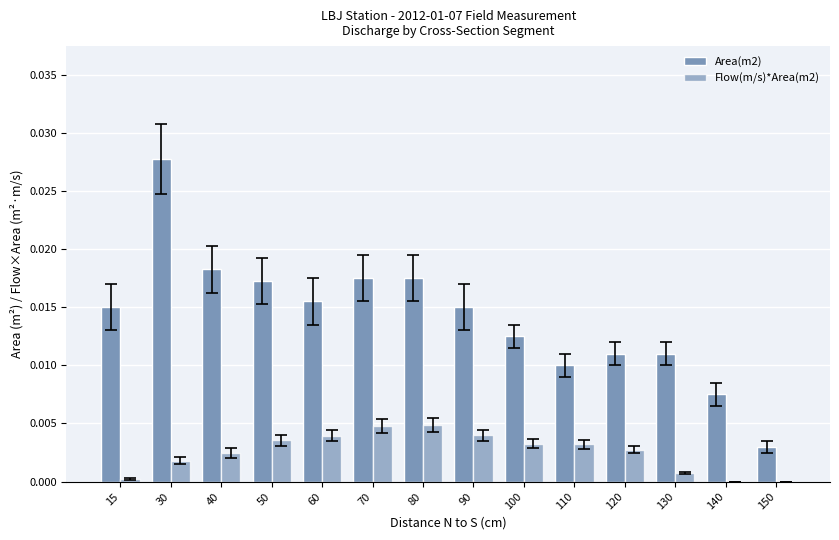

Does the chart contain stacked bars?

No